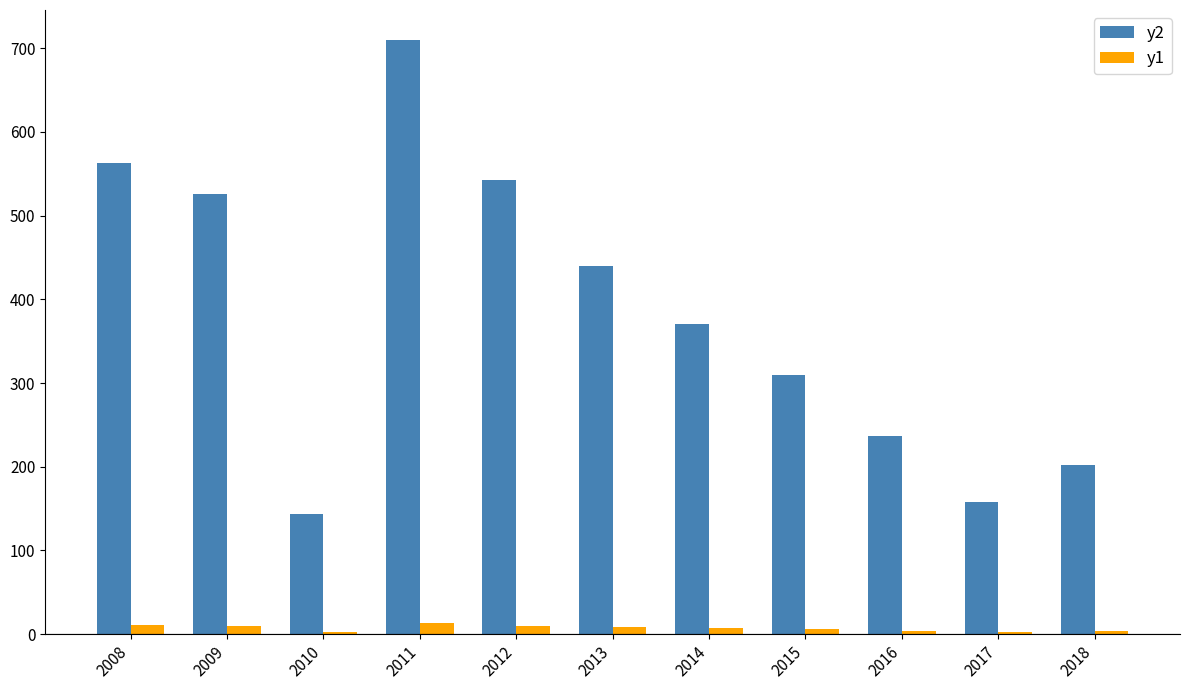

What is the maximum value for y2?

710.0